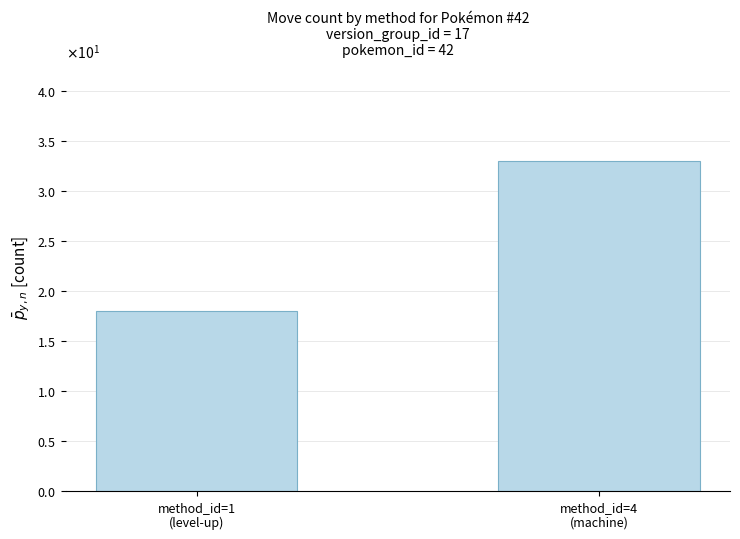

What is the average value?

26